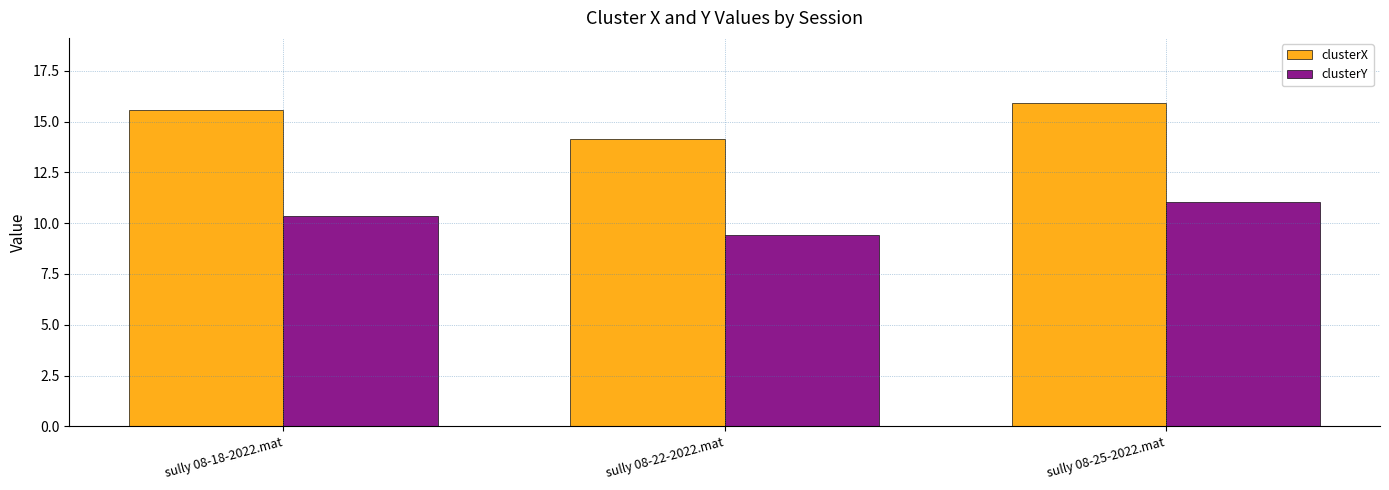

Count the number of data series in this chart.

2